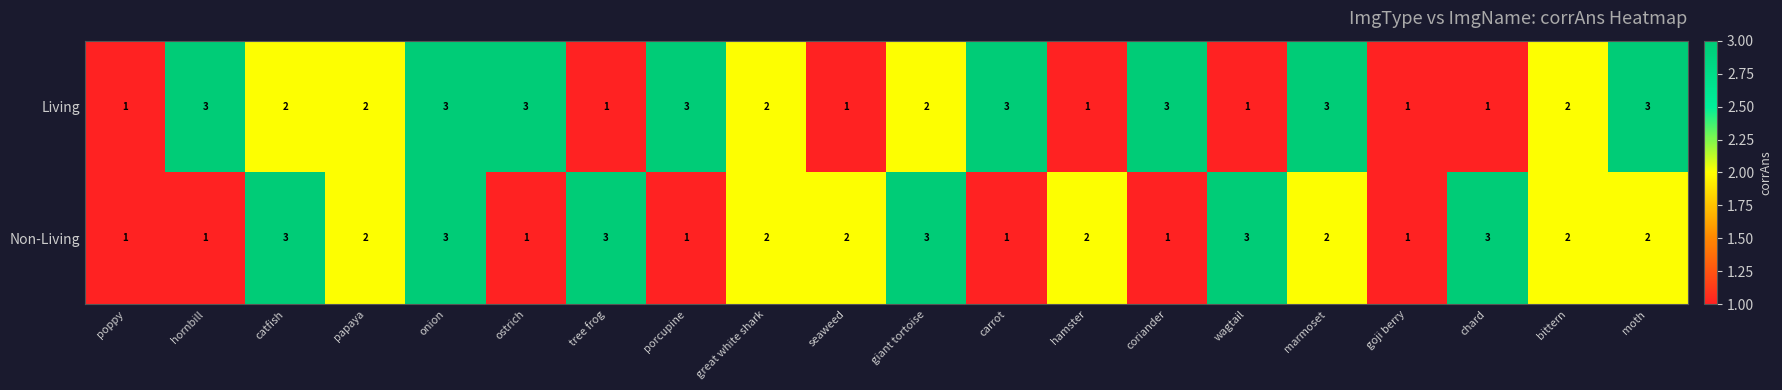

What is the maximum value for Living?

3